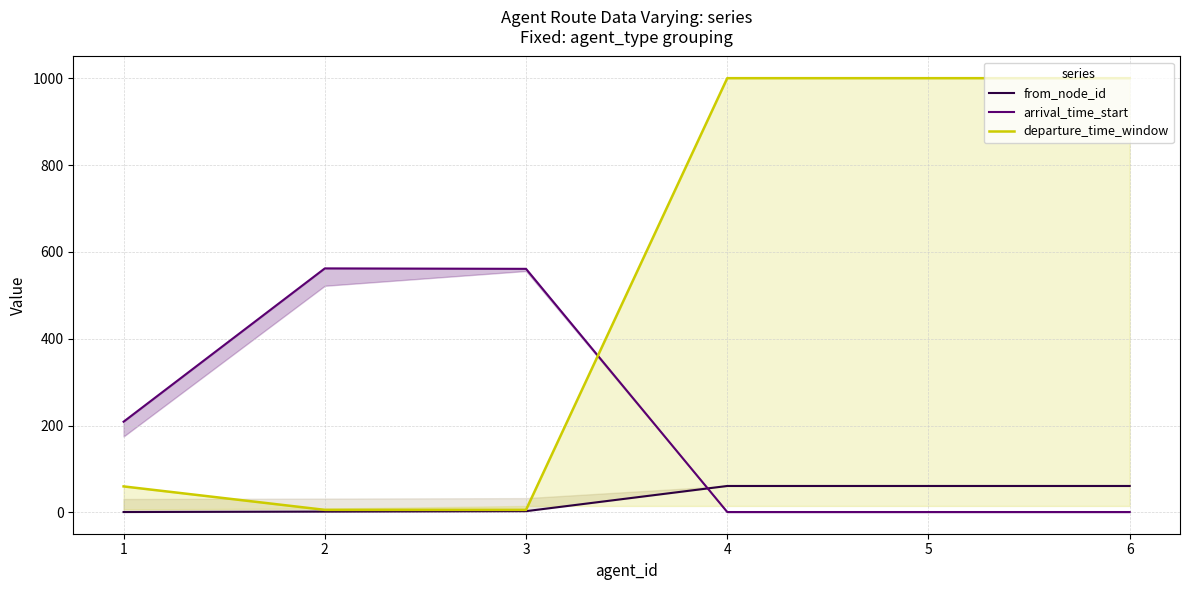

Reading right to left, transcribe all the data shown in this chart.

from_node_id: 6=61	5=61	4=61	3=3	2=2	1=1
arrival_time_start: 6=1	5=1	4=1	3=561	2=562	1=209
departure_time_window: 6=1000	5=1000	4=1000	3=6	2=6	1=60